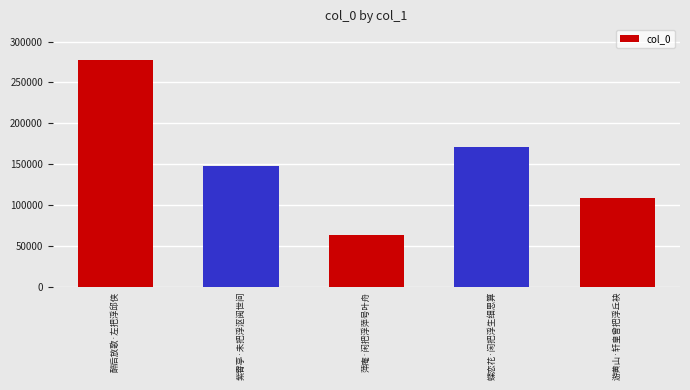

What is the difference between the second highest and second lowest values?

61990